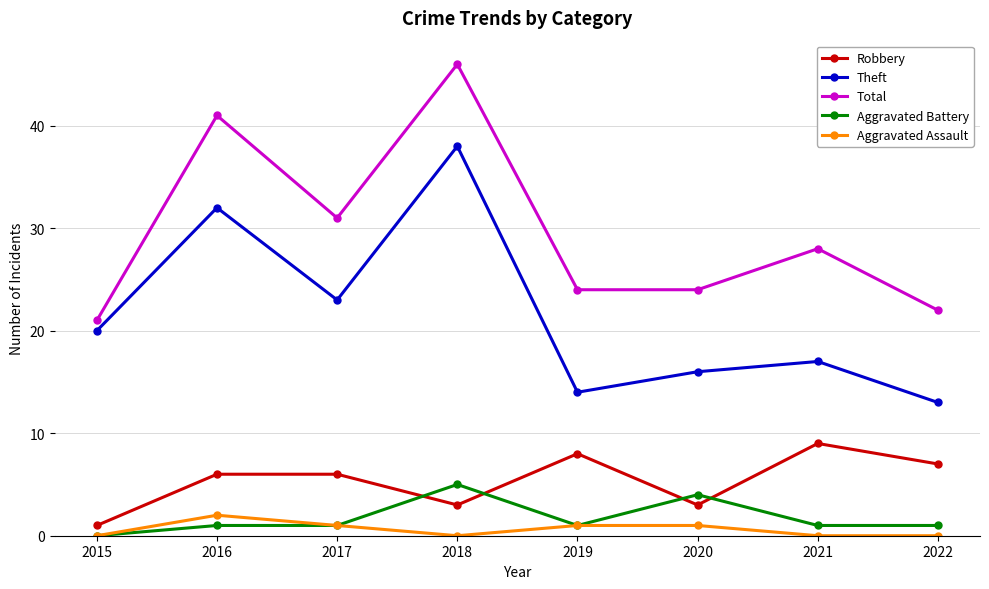

Which category has the lowest value in the Aggravated Battery series?

2015